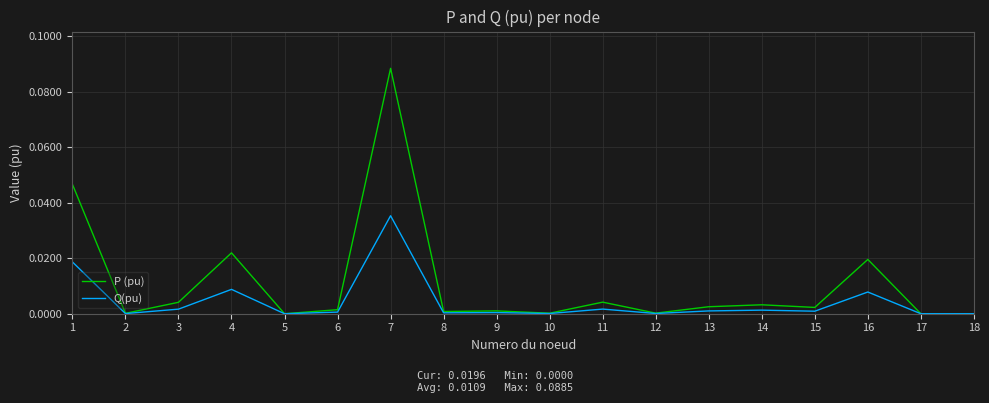

At which category does the chart reach its peak across all series?

7